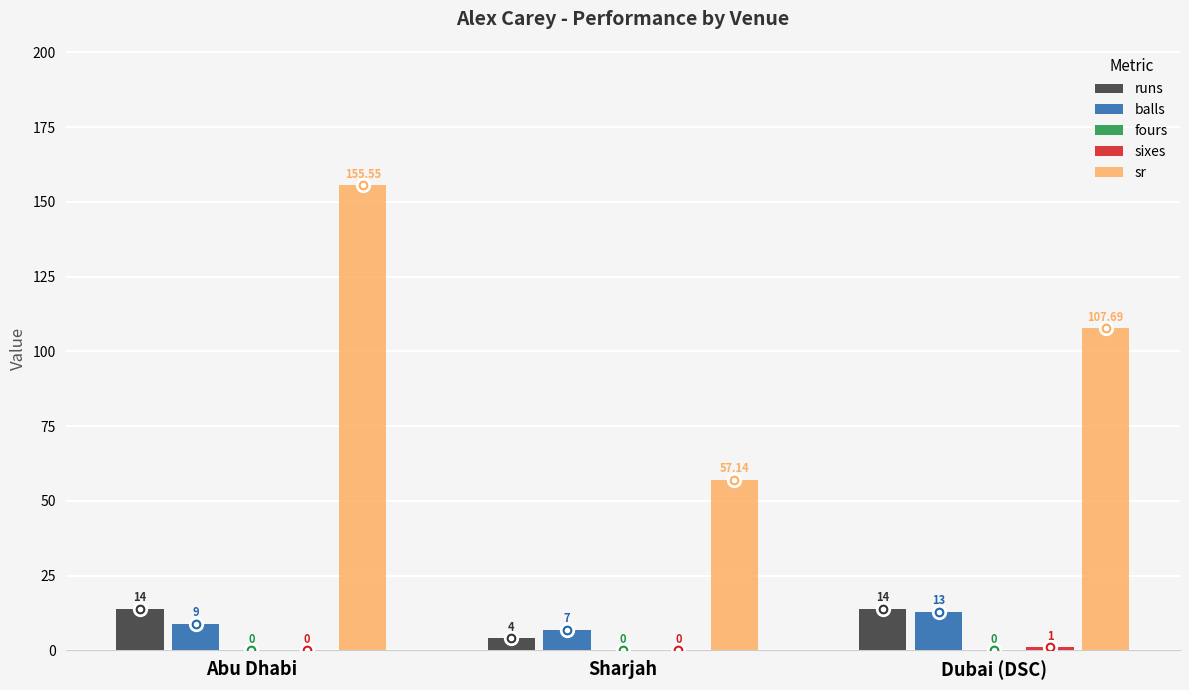

Read the balls value at Abu Dhabi.

9.0